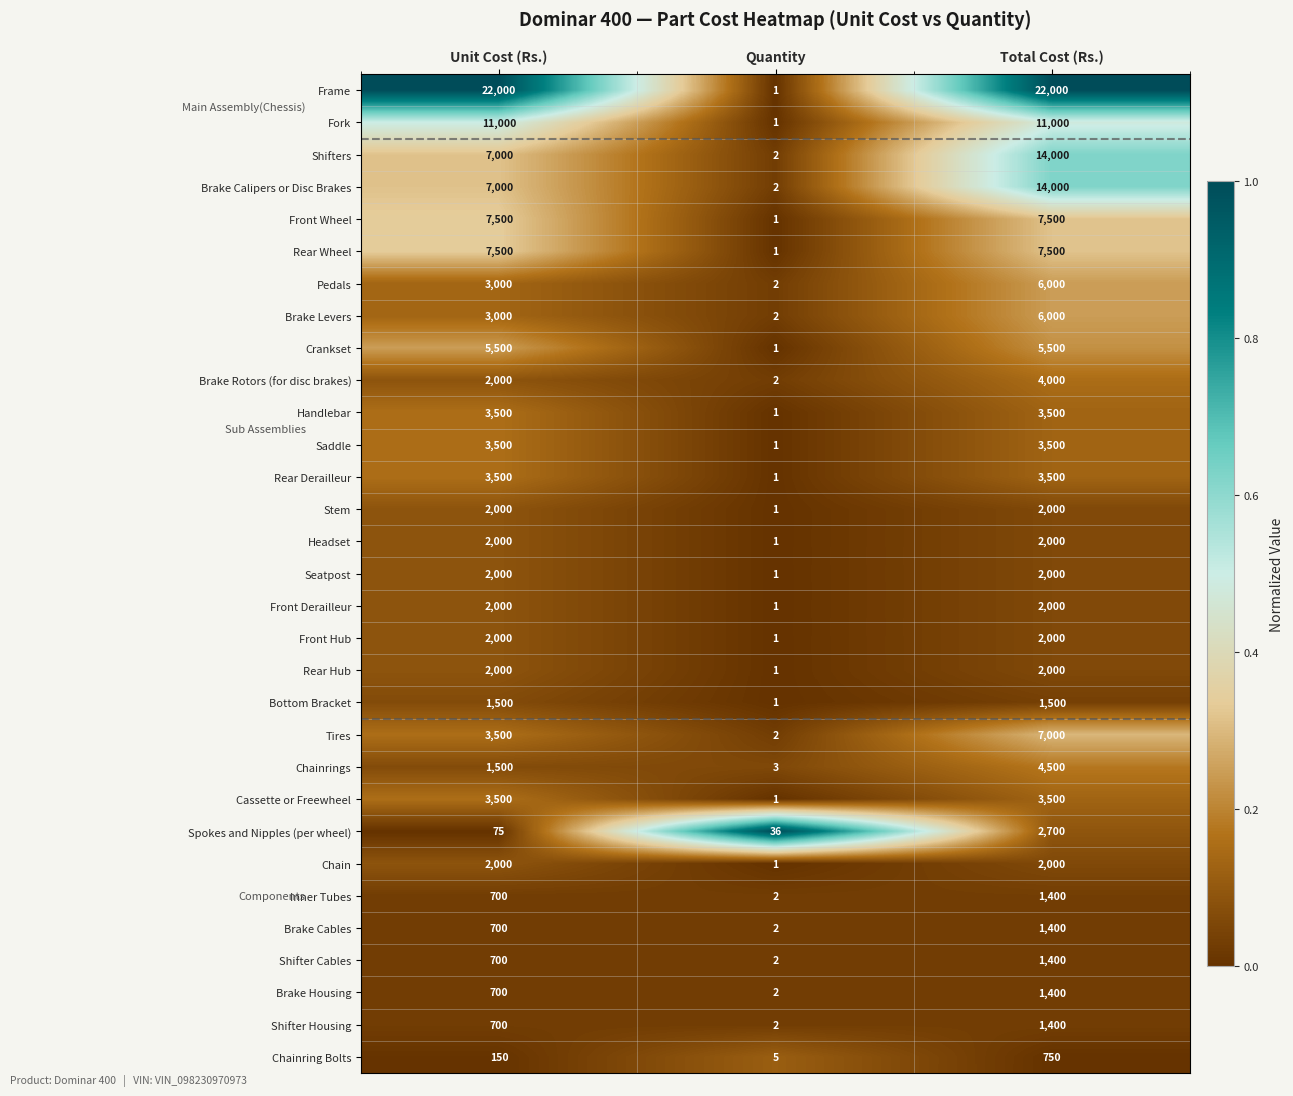

What is the spread (max minus min) of values at Quantity?

35